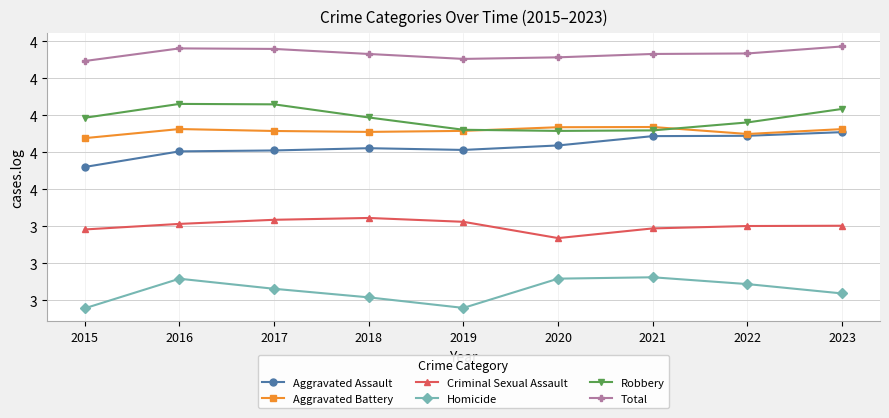

Reading left to right, extract all data points from this chart.

Aggravated Assault: 3.7	3.8	3.8	3.8	3.8	3.8	3.9	3.9	3.9
Aggravated Battery: 3.8	3.9	3.9	3.9	3.9	3.9	3.9	3.9	3.9
Criminal Sexual Assault: 3.2	3.3	3.3	3.3	3.3	3.2	3.2	3.3	3.3
Homicide: 2.7	2.9	2.8	2.8	2.7	2.9	2.9	2.9	2.8
Robbery: 4.0	4.1	4.1	4.0	3.9	3.9	3.9	4.0	4.0
Total: 4.4	4.5	4.4	4.4	4.4	4.4	4.4	4.4	4.5